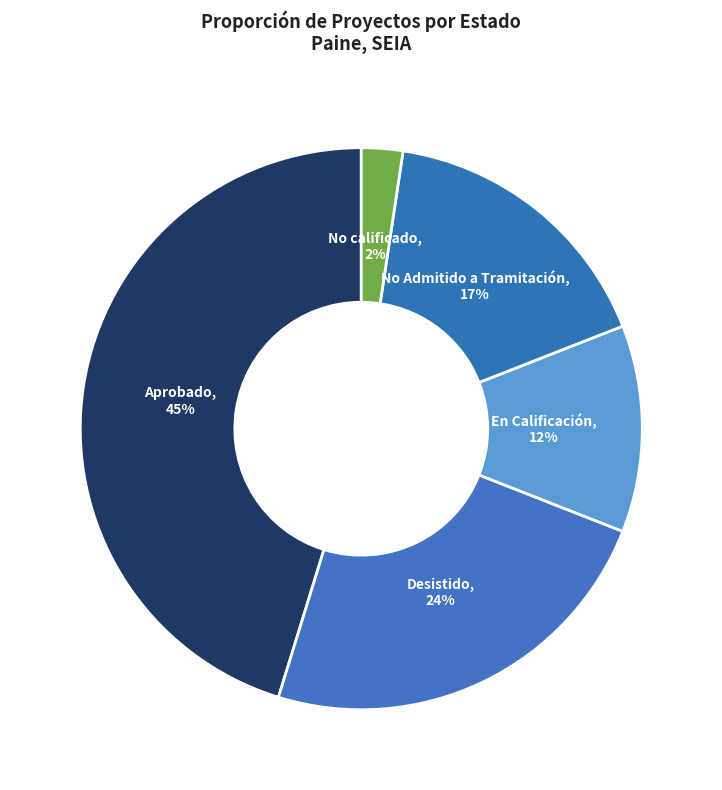

Which category has the smallest portion of the pie?

No calificado